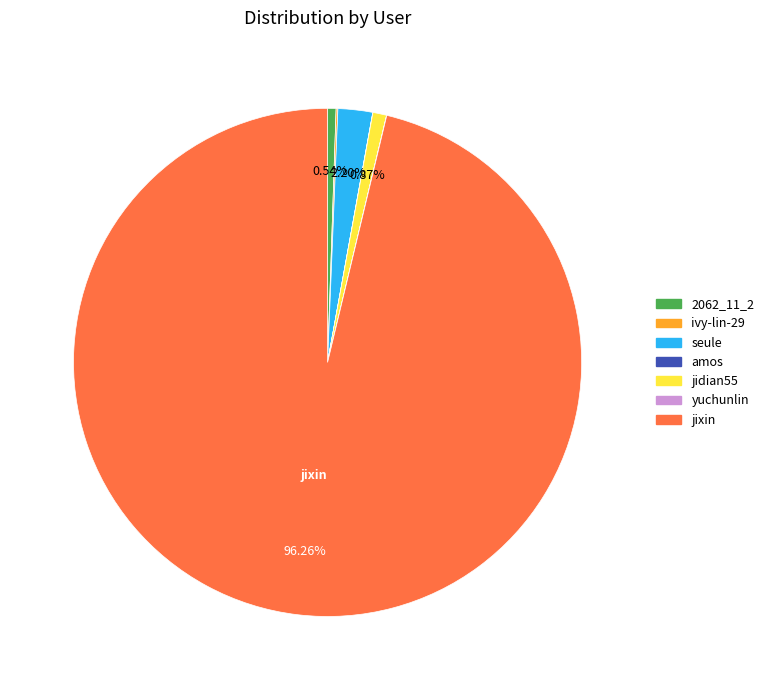

To the nearest percent, what portion does jixin represent?

96%